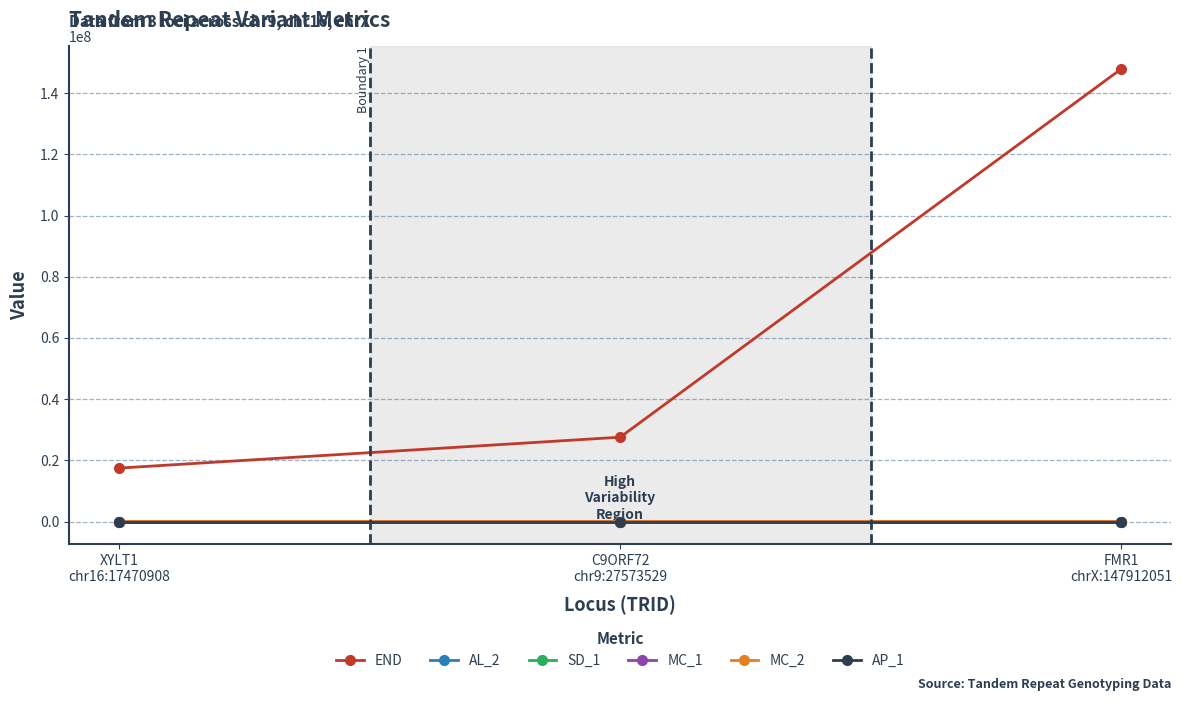

Is it true that SD_1 equals 19.0 at XYLT1
chr16:17470908?

True